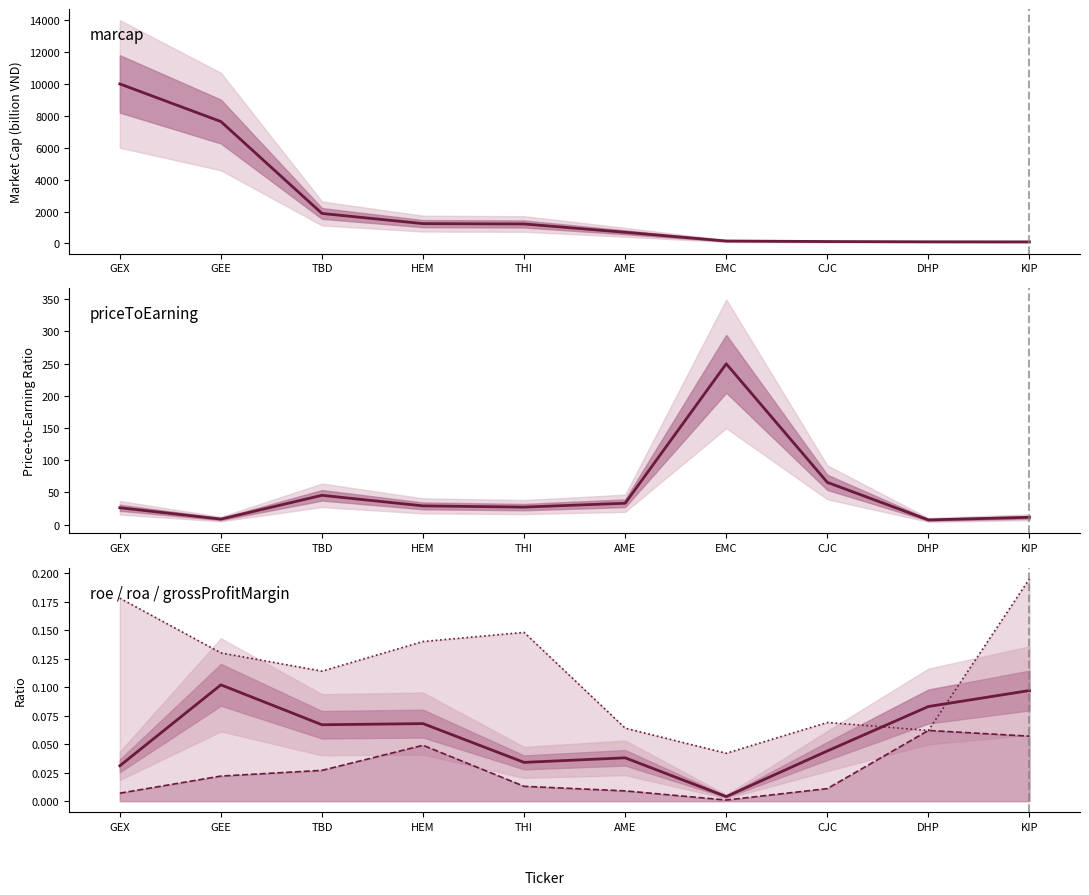

How many categories are shown in the chart?

10